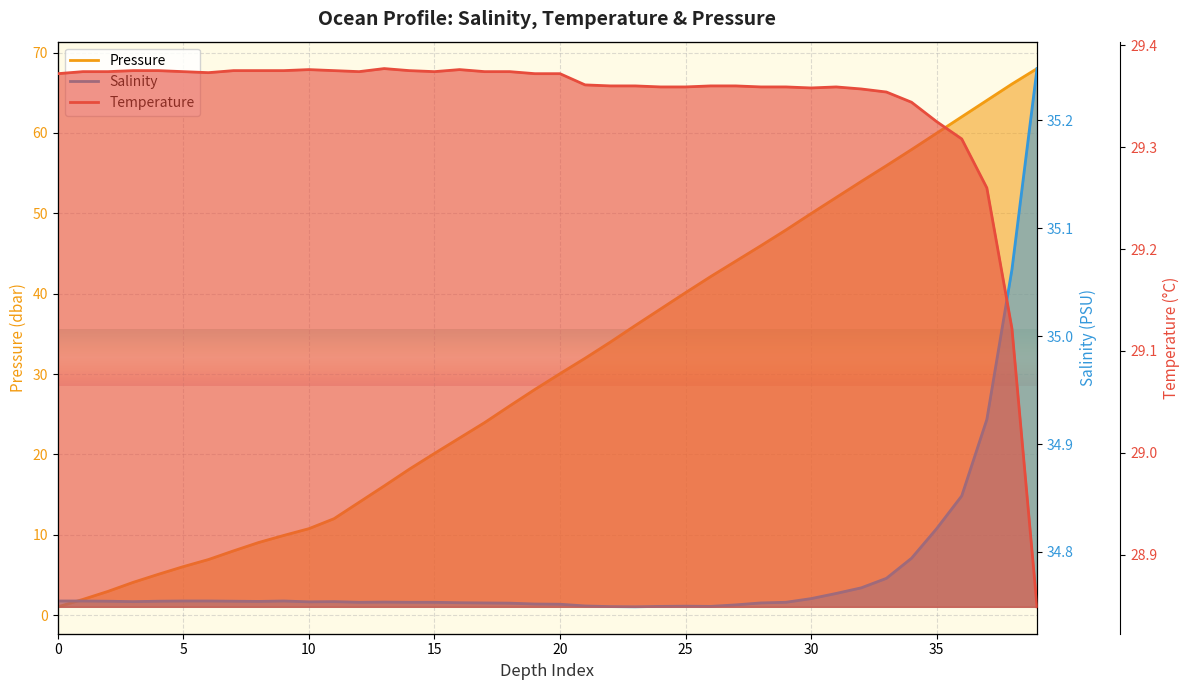

What are all the series names shown in the legend?

temperature, salinity, pressure